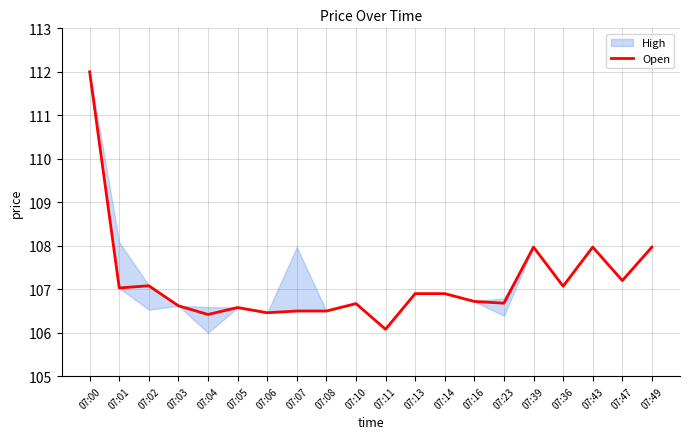

List the labels in order of value, largest first.

07:00, 07:39, 07:43, 07:49, 07:47, 07:02, 07:36, 07:01, 07:13, 07:14, 07:16, 07:23, 07:10, 07:03, 07:05, 07:07, 07:08, 07:06, 07:04, 07:11